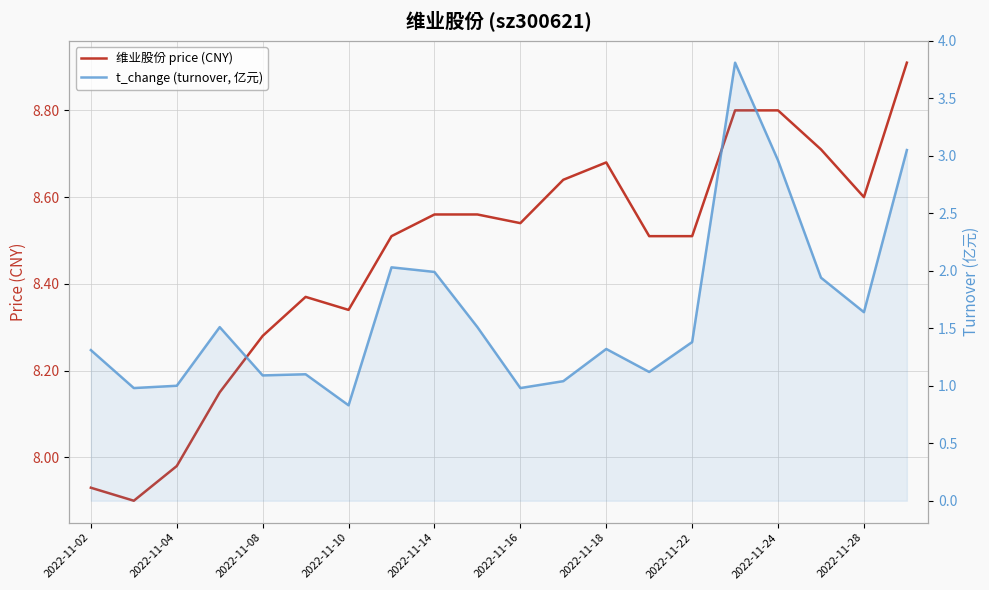

At 15, list the series in order from smallest to largest.

t_change (turnover, 亿元), 维业股份 price (CNY)